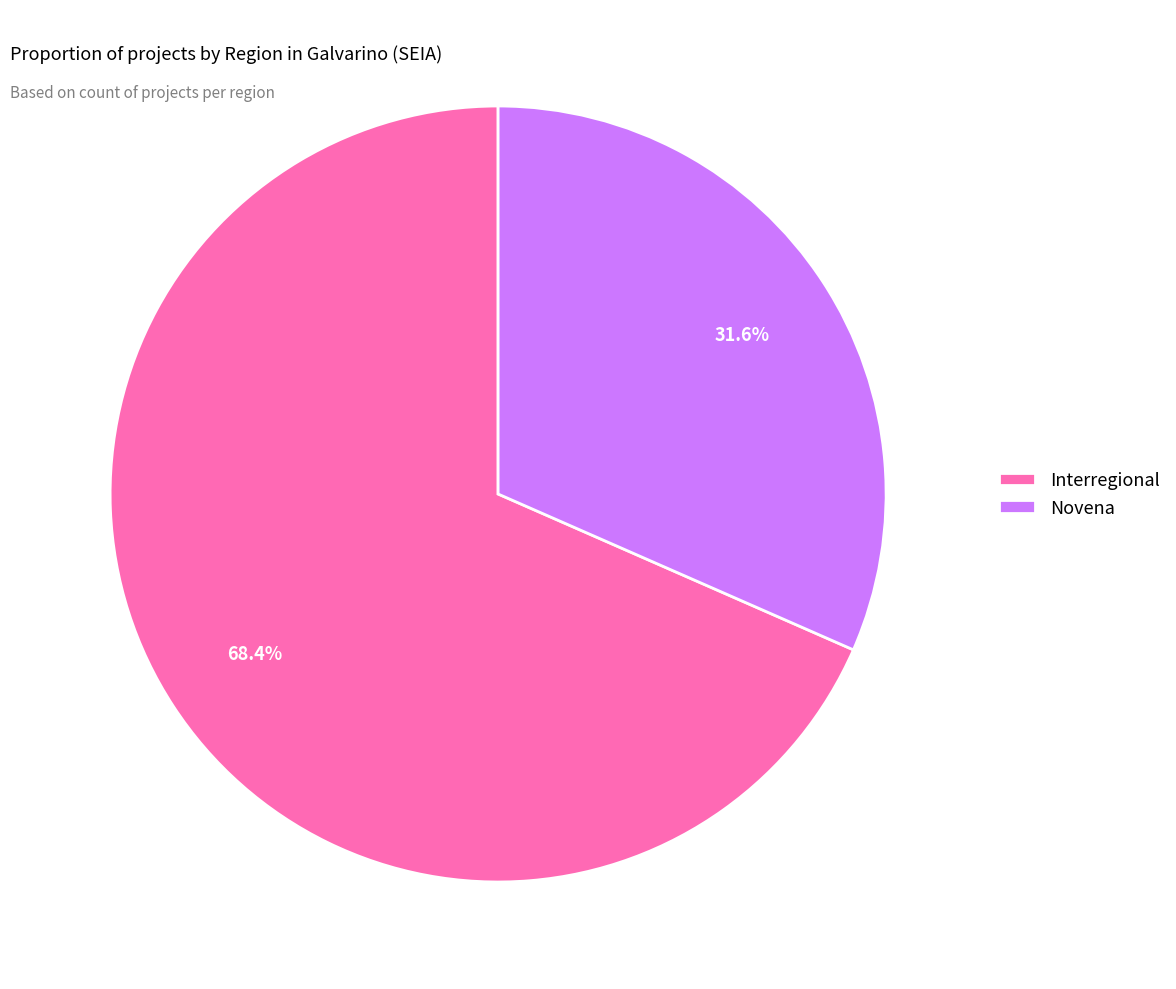

To the nearest percent, what is the average slice percentage?

50%